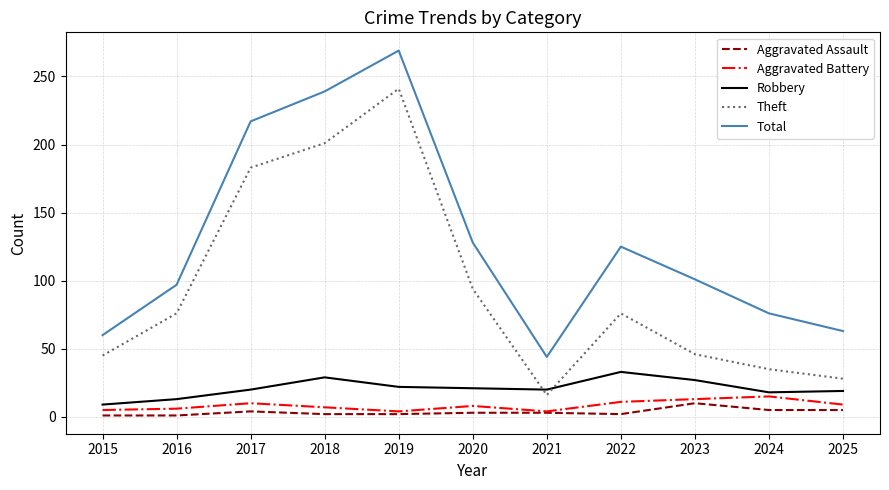

What is the sum of the Total values at 2019 and 2025?

332